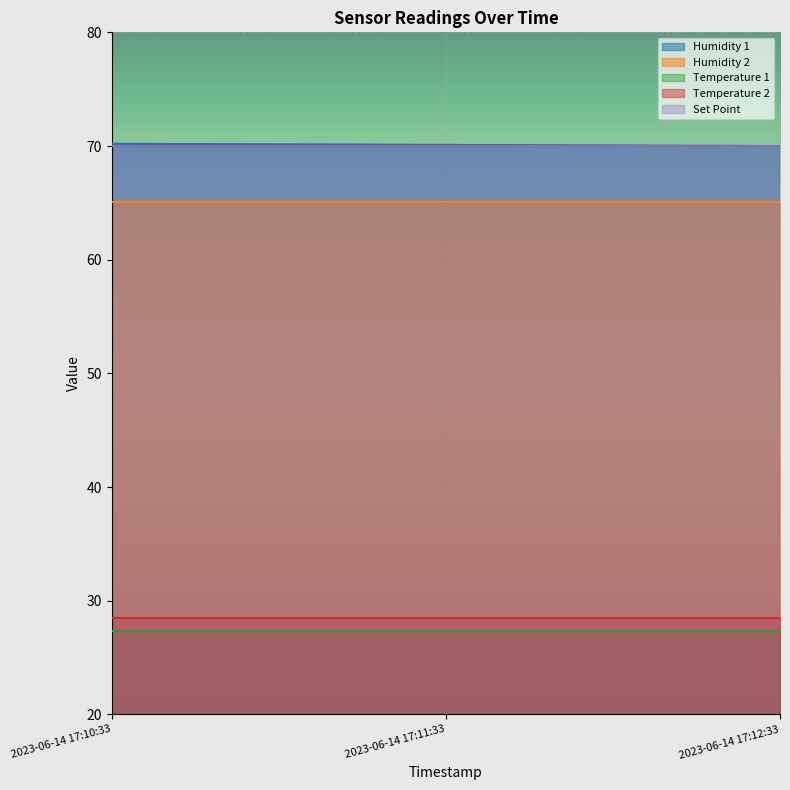

Between 2023-06-14 17:10:33 and 2023-06-14 17:12:33, which series saw the biggest shift?

Humidity 1